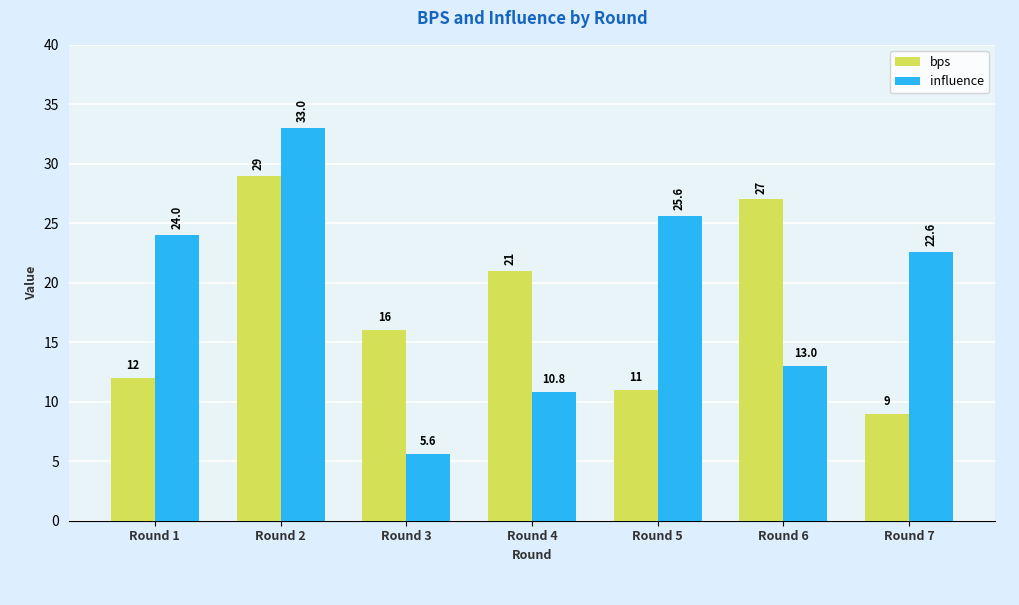

What is the value of the influence bar at the 6th from the left?

13.0